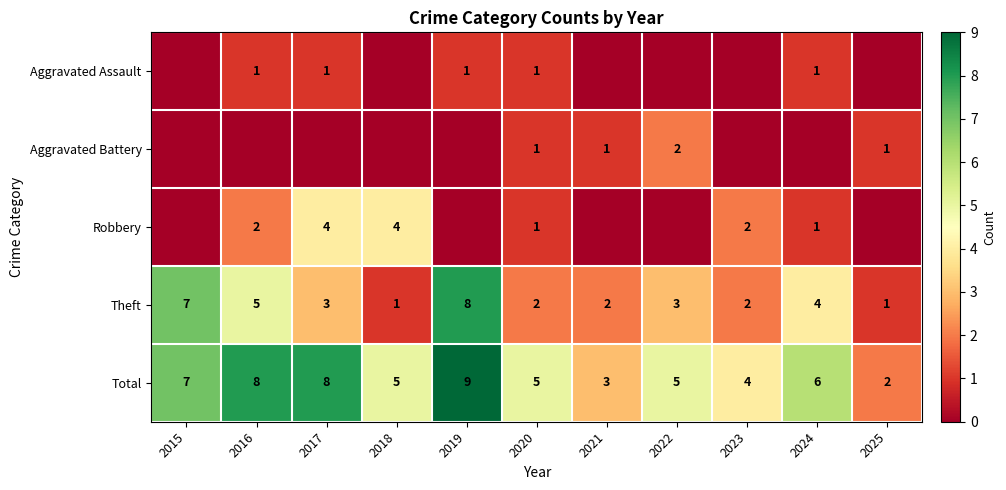

What is the spread (max minus min) of values at 2016?

8